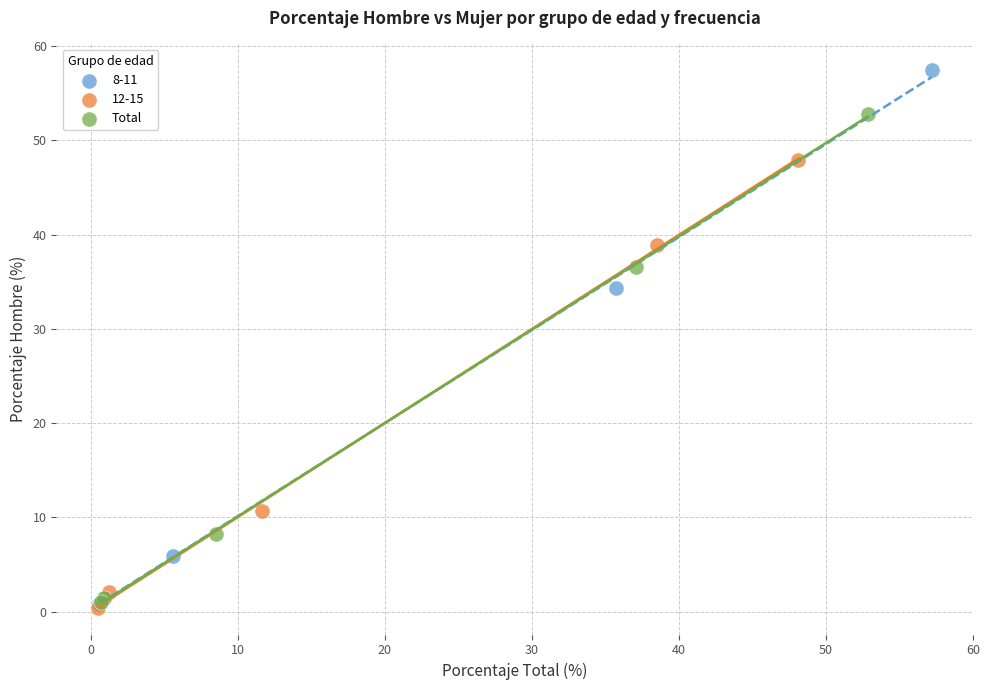

Which series has the largest Y range (max minus min)?

8-11